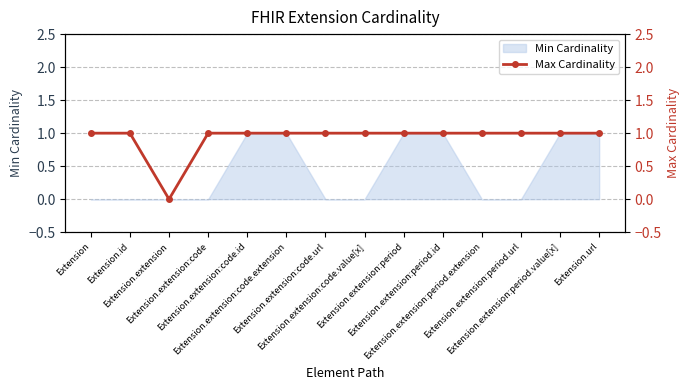

Reading left to right, what are all the values shown in this chart?

Extension=1	Extension.id=1	Extension.extension=0	Extension.extension:code=1	Extension.extension:code.id=1	Extension.extension:code.extension=1	Extension.extension:code.url=1	Extension.extension:code.value[x]=1	Extension.extension:period=1	Extension.extension:period.id=1	Extension.extension:period.extension=1	Extension.extension:period.url=1	Extension.extension:period.value[x]=1	Extension.url=1